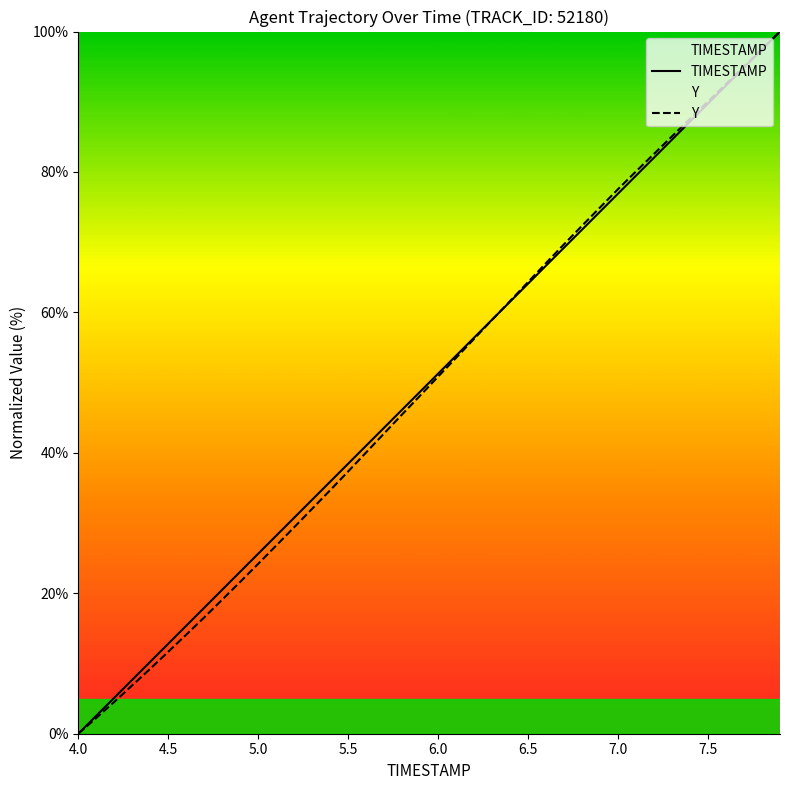

How many values in Y are above zero?

39